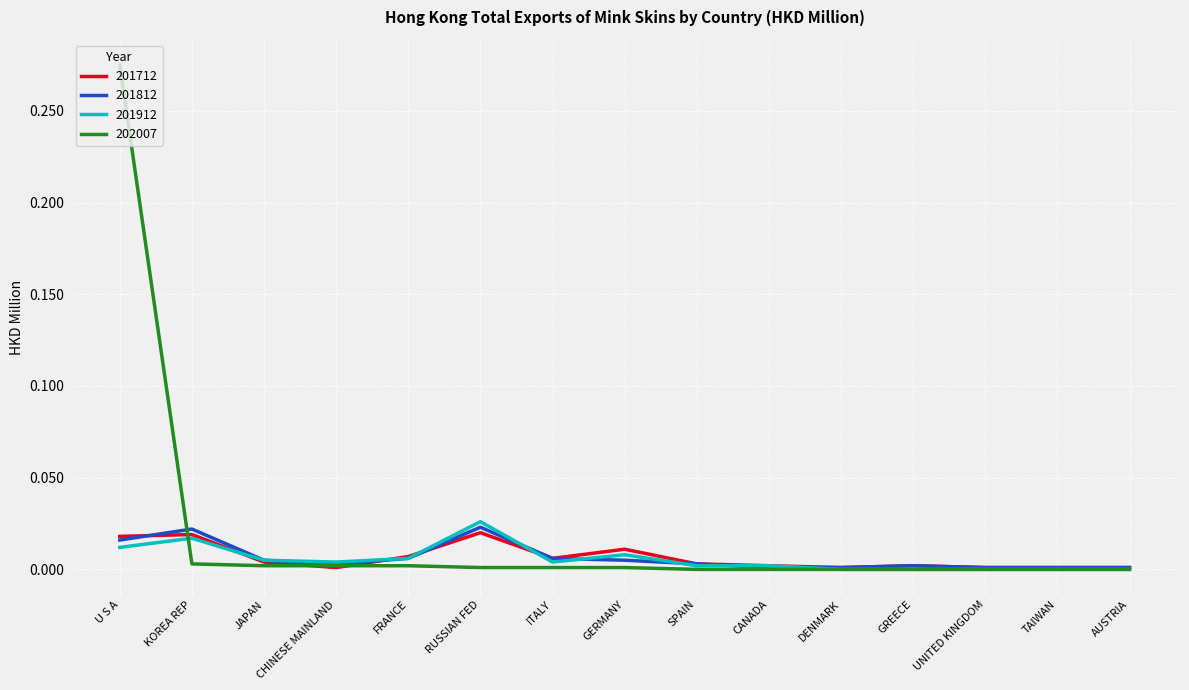

What position from the right is DENMARK?

5